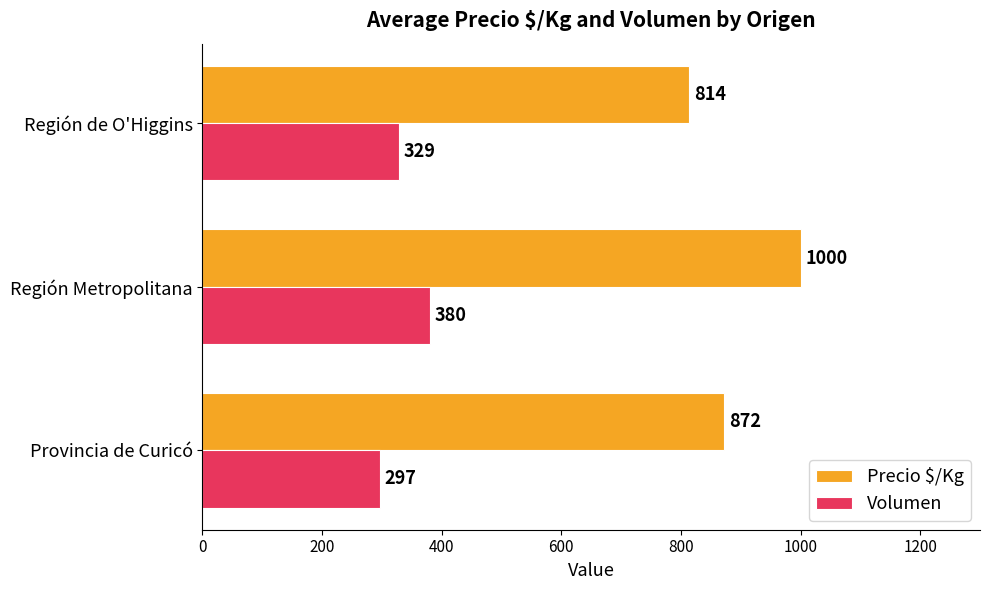

Which series has the largest total across all categories?

Precio $/Kg